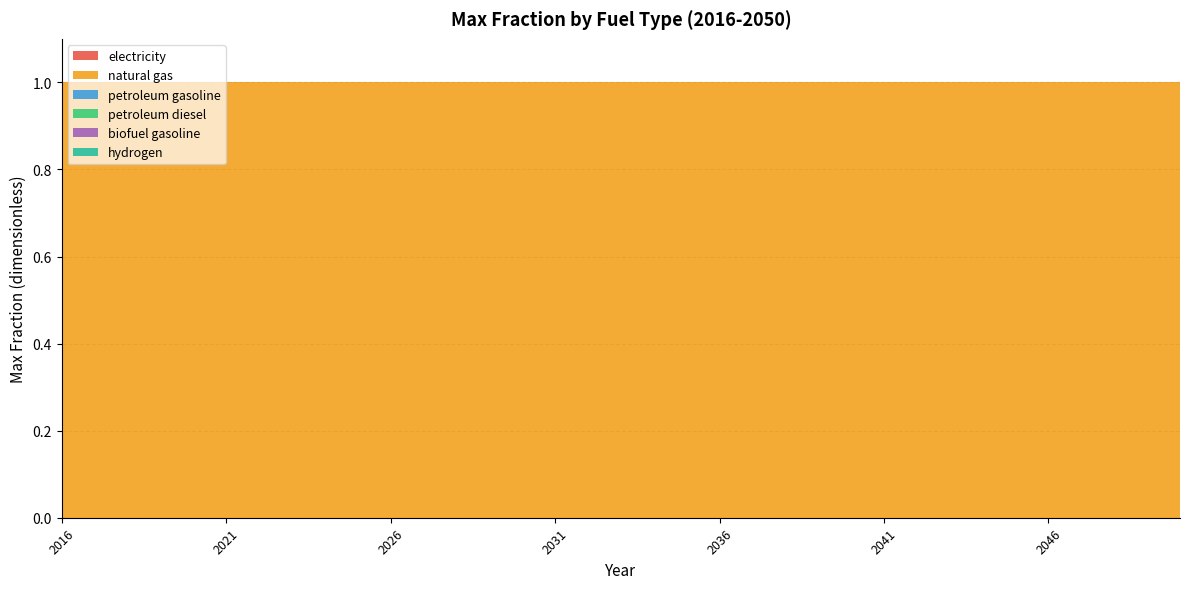

Reading left to right, transcribe all the data shown in this chart.

electricity: 0	0	0	0	0	0	0	0	0	0	0	0	0	0	0	0	0	0	0	0	0	0	0	0	0	0	0	0	0	0	0	0	0	0	0
natural gas: 1	1	1	1	1	1	1	1	1	1	1	1	1	1	1	1	1	1	1	1	1	1	1	1	1	1	1	1	1	1	1	1	1	1	1
petroleum gasoline: 0	0	0	0	0	0	0	0	0	0	0	0	0	0	0	0	0	0	0	0	0	0	0	0	0	0	0	0	0	0	0	0	0	0	0
petroleum diesel: 0	0	0	0	0	0	0	0	0	0	0	0	0	0	0	0	0	0	0	0	0	0	0	0	0	0	0	0	0	0	0	0	0	0	0
biofuel gasoline: 0	0	0	0	0	0	0	0	0	0	0	0	0	0	0	0	0	0	0	0	0	0	0	0	0	0	0	0	0	0	0	0	0	0	0
hydrogen: 0	0	0	0	0	0	0	0	0	0	0	0	0	0	0	0	0	0	0	0	0	0	0	0	0	0	0	0	0	0	0	0	0	0	0